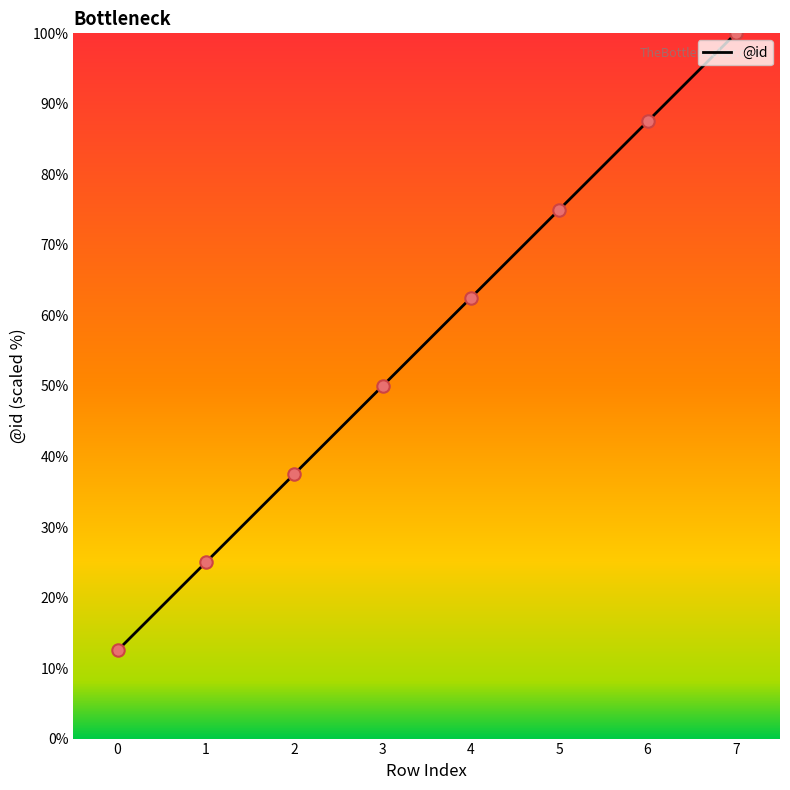

Approximately how many times larger is the value at 3 compared to 2?

1.3